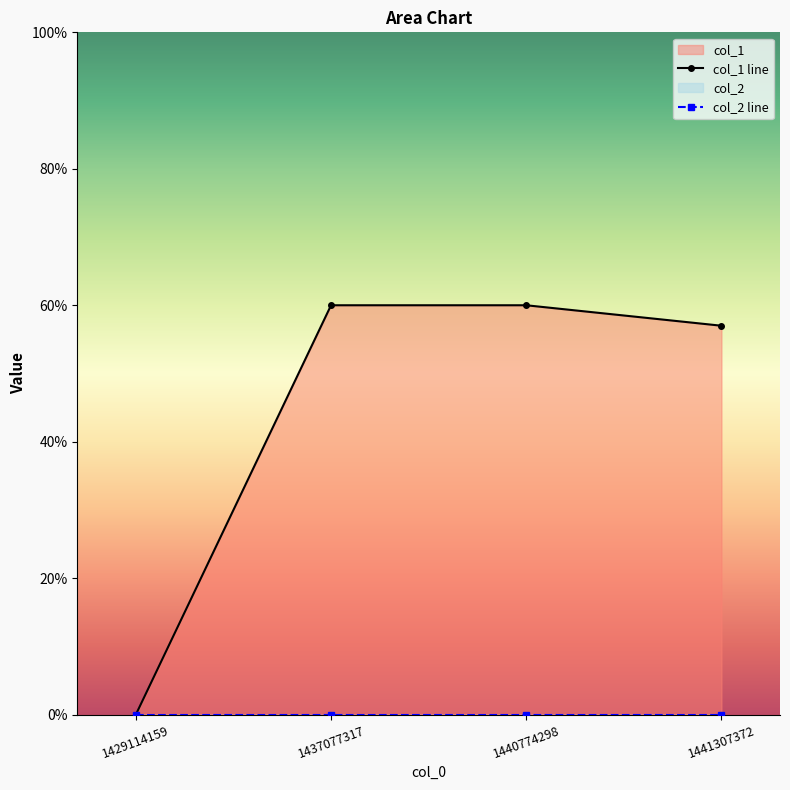

What is the value of the 4th point from the left?

57